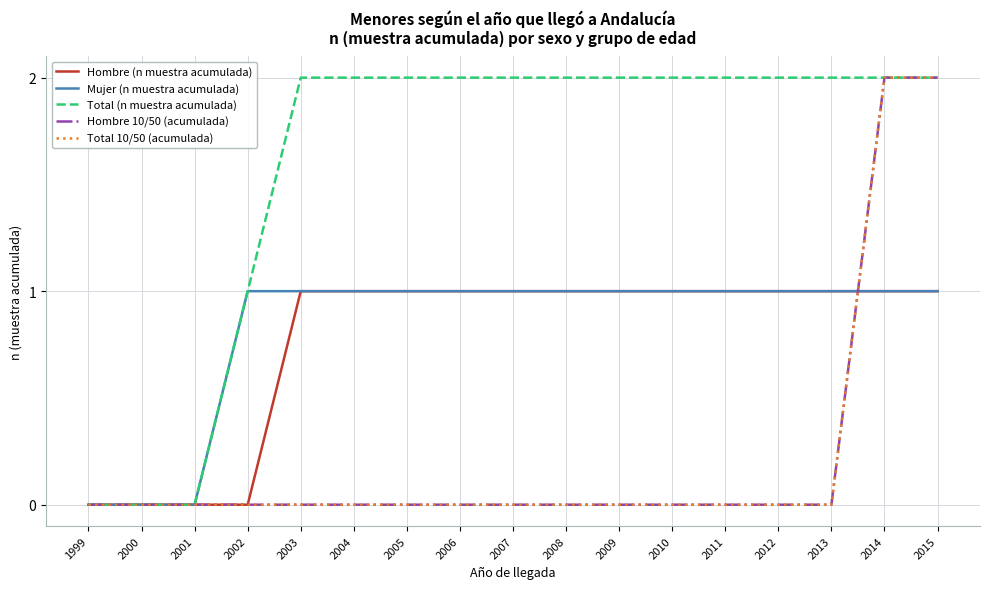

True or false: Total 10/50 (acumulada) and Total (n muestra acumulada) cross at least once.

False